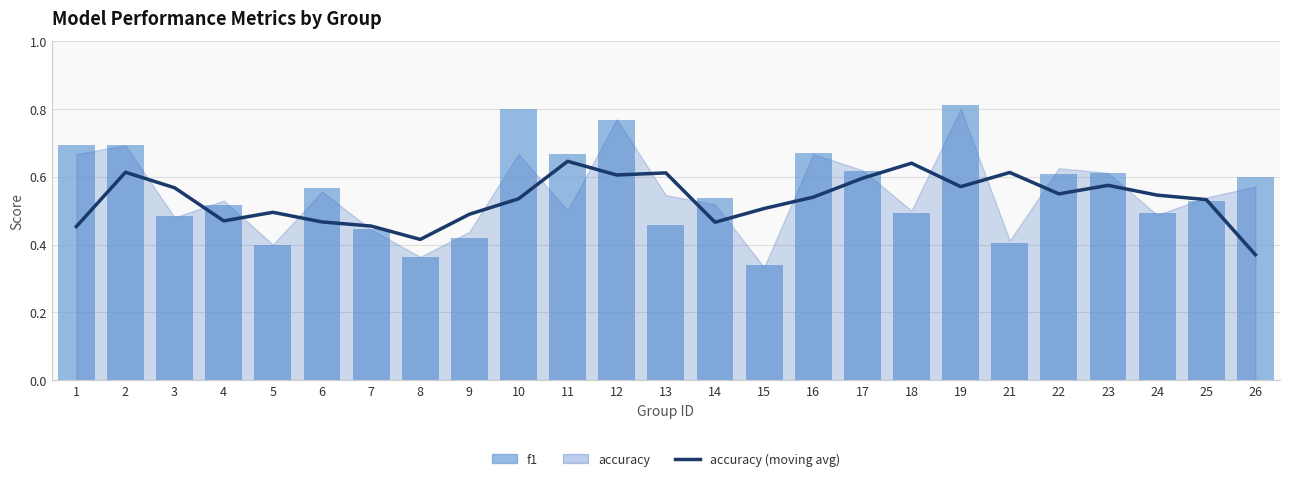

Is the value of accuracy (moving avg) at 17 greater than the value of f1 at 10?

No